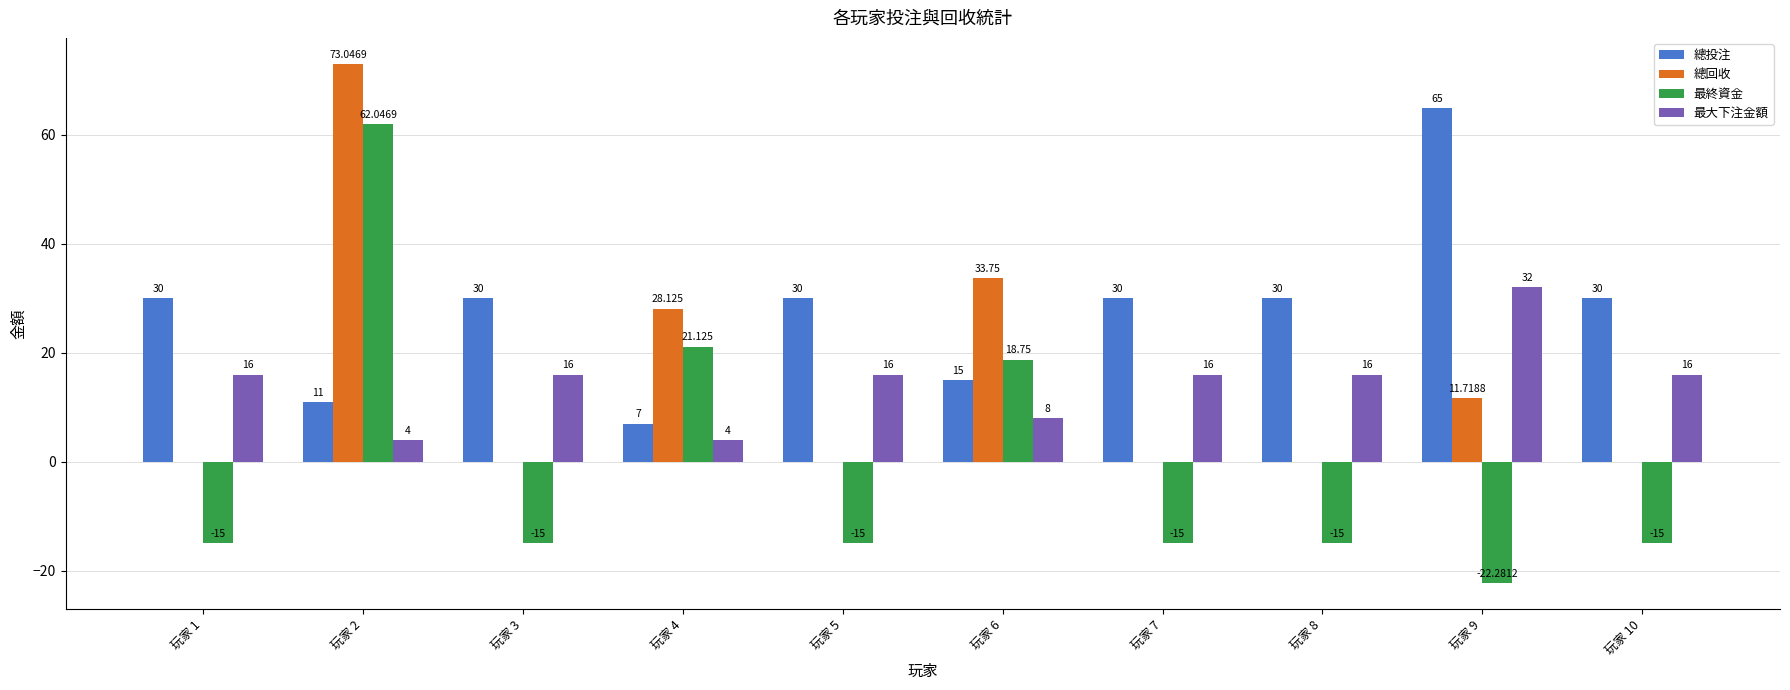

The 總回收 series shows 103.2 at 玩家 2. True or false?

False